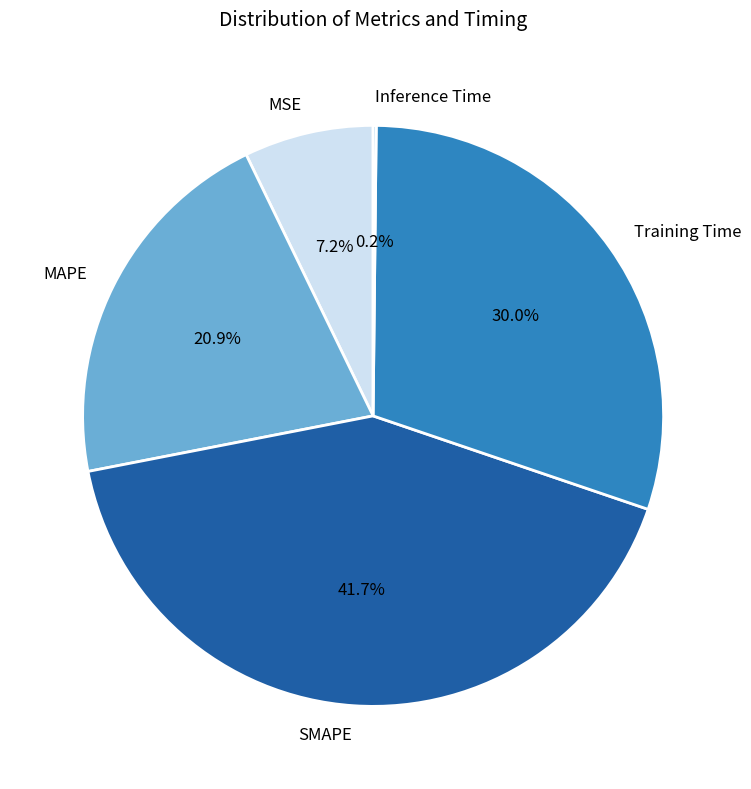

What is the largest slice in the pie chart?

SMAPE